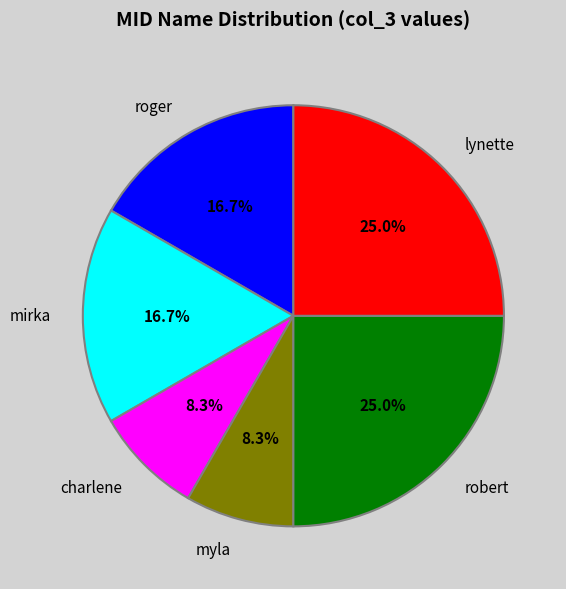

What is the ratio of the value at lynette to the value at mirka?

1.5